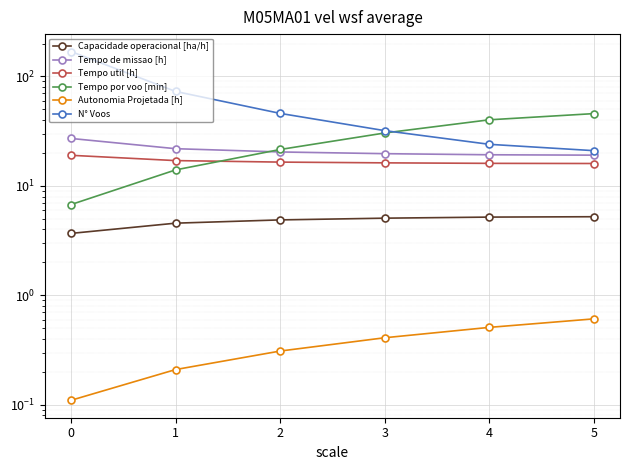

What is the value of the Tempo util [h] point at the 5th from the left?

16.1